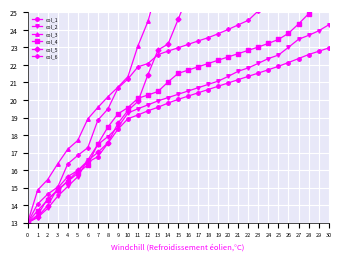

Which category has the highest value in the col_4 series?

30